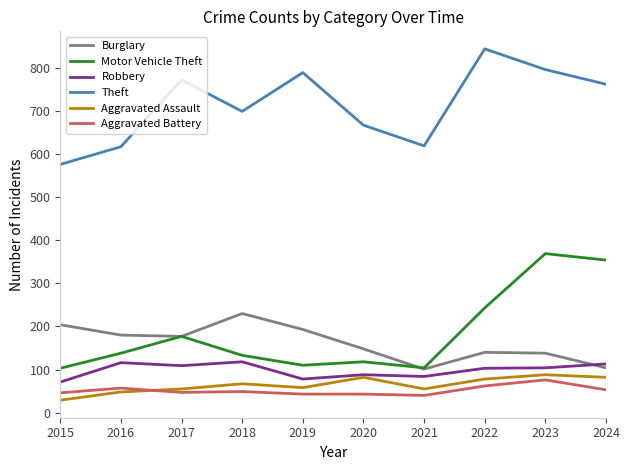

At which label does Theft reach its peak?

2022